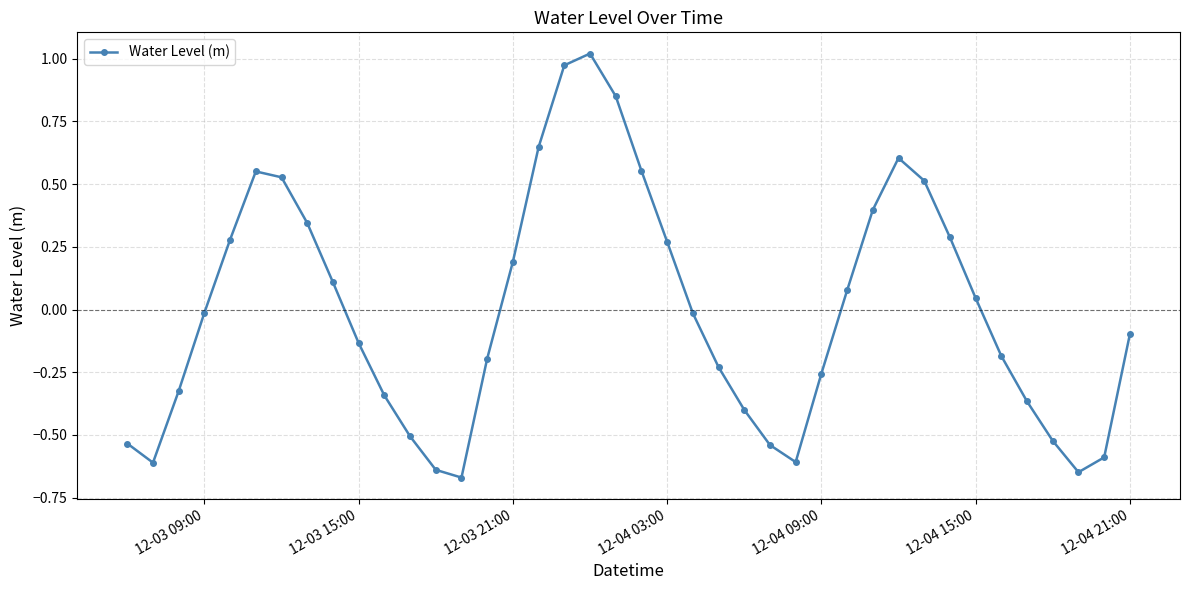

True or false: the data has more than 2 interior local peaks.

True